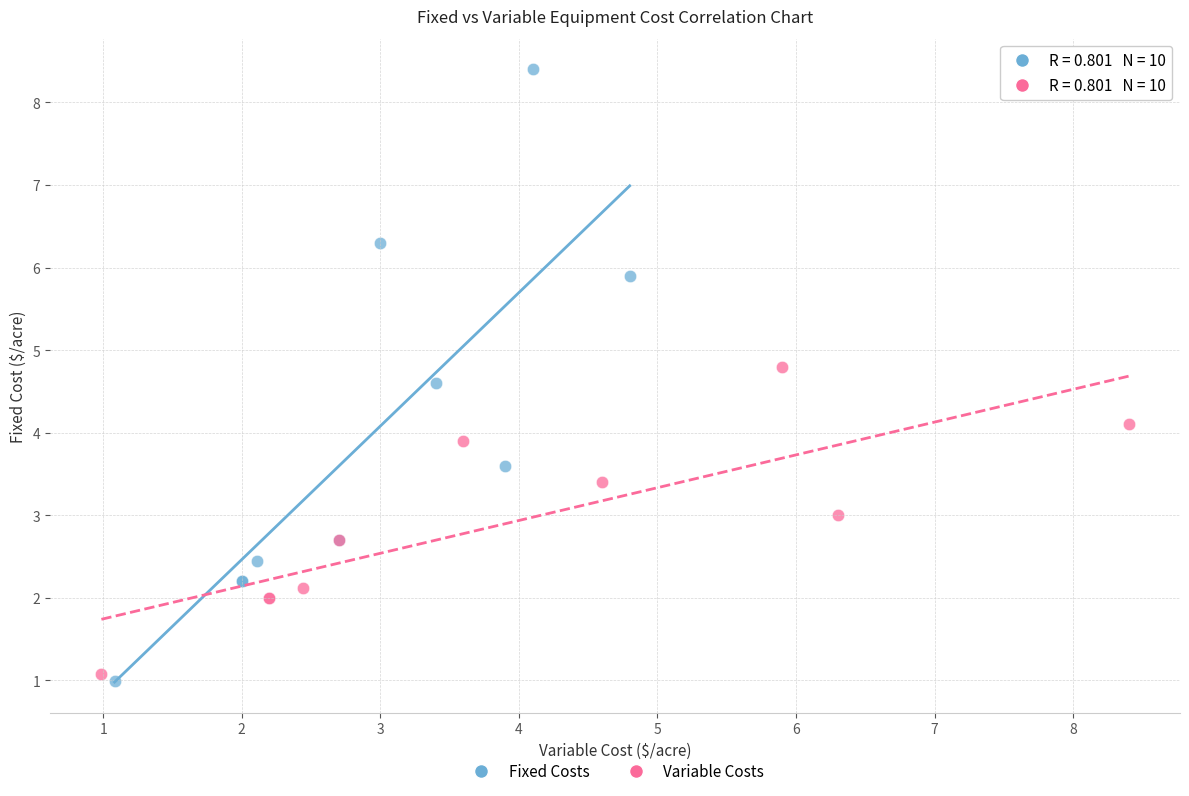

Which series has the largest Y range (max minus min)?

Fixed Costs